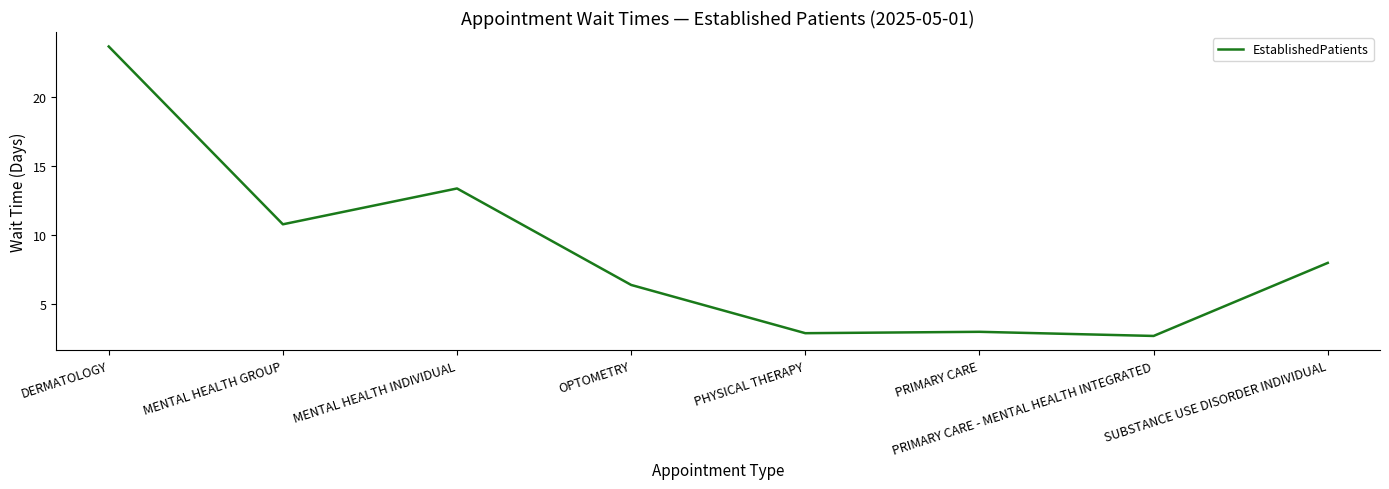

Which has a higher value, SUBSTANCE USE DISORDER INDIVIDUAL or OPTOMETRY?

SUBSTANCE USE DISORDER INDIVIDUAL